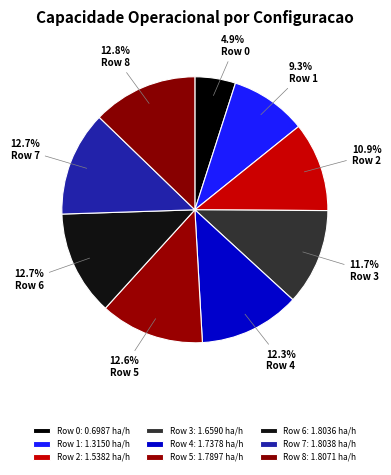

What is the ratio of the value at Row 2 to the value at Row 4?

0.9